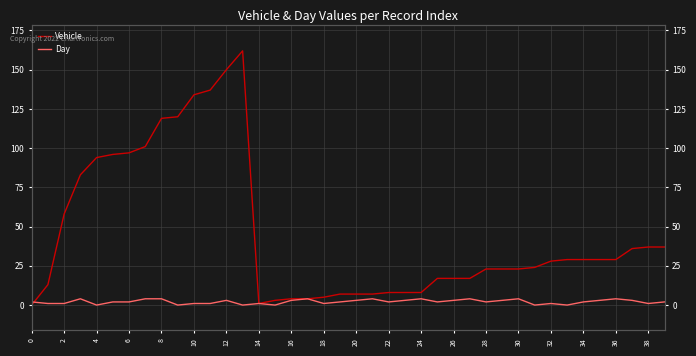

Reading left to right, what are all the values shown in this chart?

Vehicle: 0	13	58	83	94	96	97	101	119	120	134	137	150	162	1	3	4	4	5	7	7	7	8	8	8	17	17	17	23	23	23	24	28	29	29	29	29	36	37	37
Day: 2	1	1	4	0	2	2	4	4	0	1	1	3	0	1	0	3	4	1	2	3	4	2	3	4	2	3	4	2	3	4	0	1	0	2	3	4	3	1	2